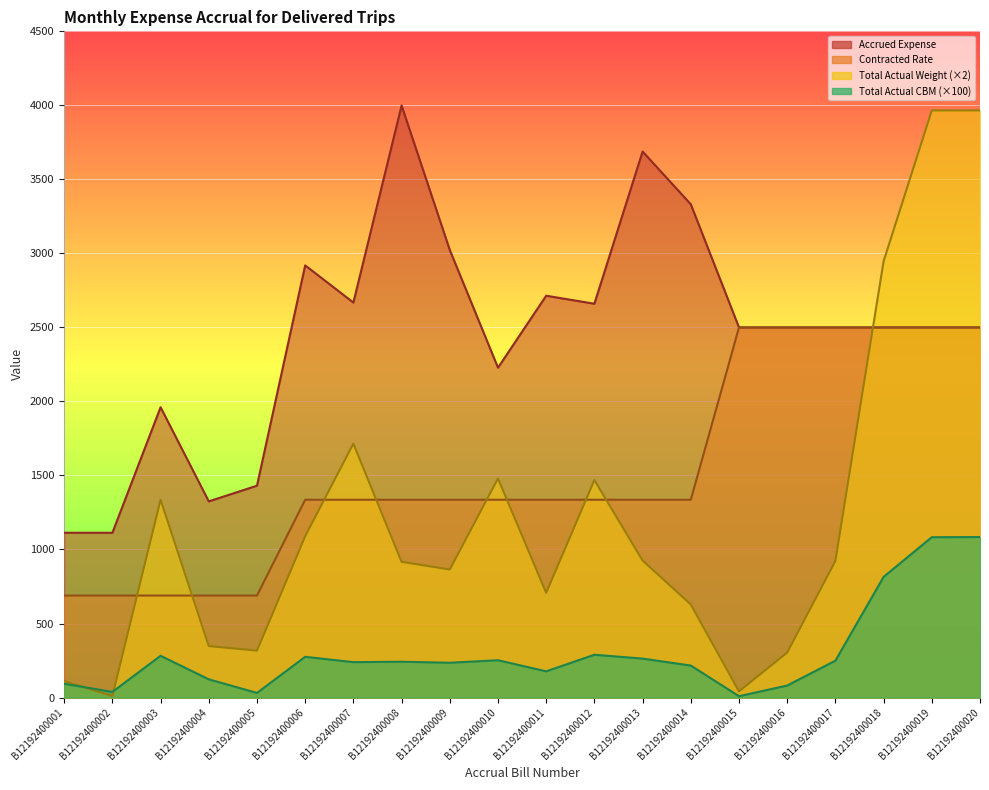

Which series has the widest spread of values?

Total Actual Weight